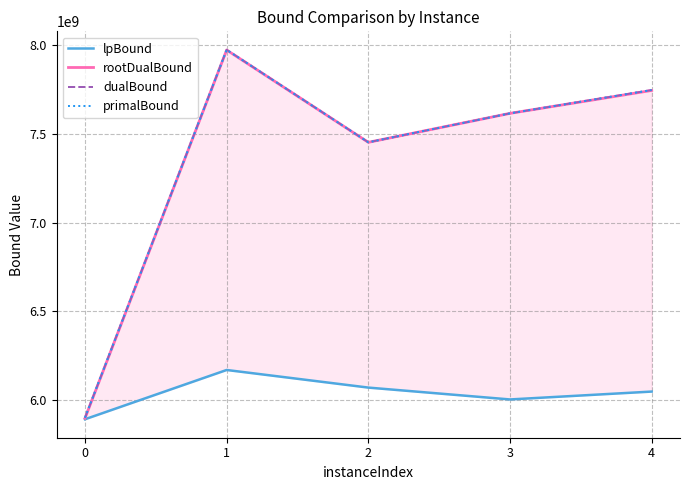

Reading right to left, extract all data points from this chart.

lpBound: 4=6048186220.6	3=6003749976.3	2=6070637956.0	1=6169917652.6	0=5892074410.5
rootDualBound: 4=7746469006.2	3=7617296439.3	2=7453926673.4	1=7974575471.0	0=5898043597.8
dualBound: 4=7748837135.3	3=7617296439.3	2=7454061428.9	1=7975692882.7	0=5900356836.4
primalBound: 4=7748834139.0	3=7617364130.9	2=7454101679.2	1=7975690097.8	0=5900905694.6